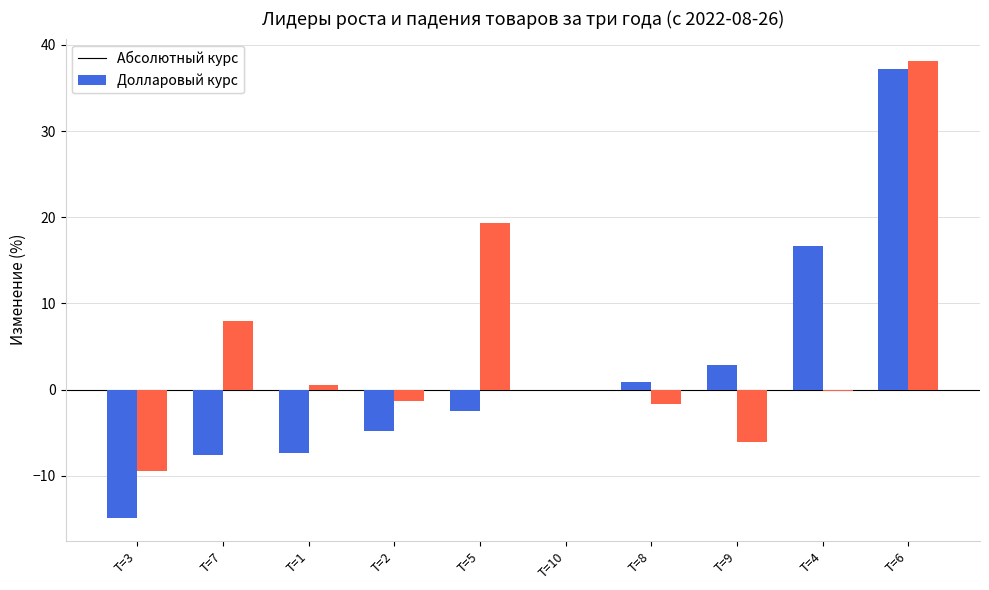

What is the sum of all Абсолютный курс values?

20.4